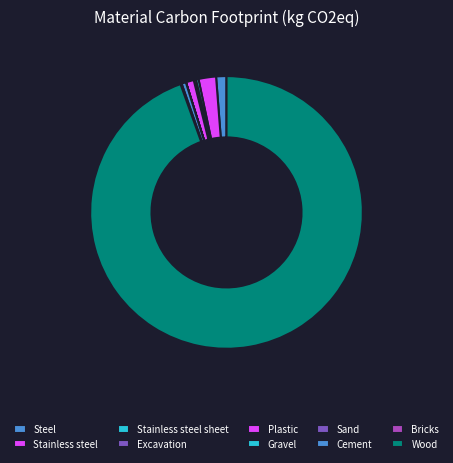

True or false: Stainless steel sheet accounts for 14% of the total.

False